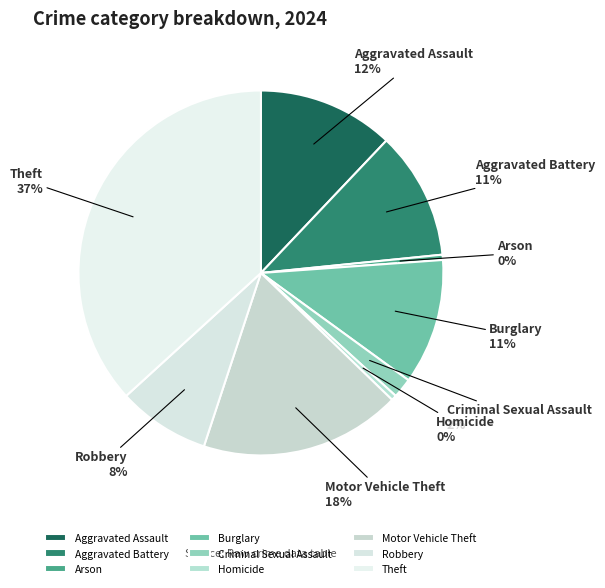

How many segments does this pie chart have?

9